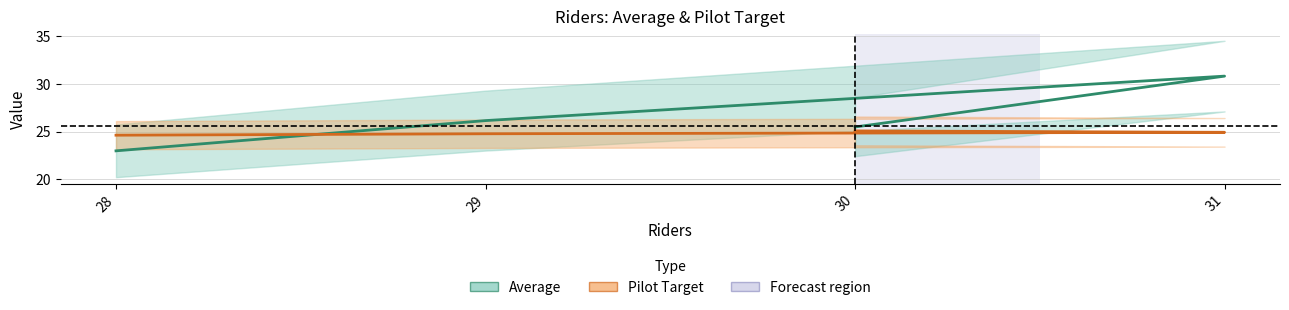

What is the sum of the Average values at 30 and 31?

56.3